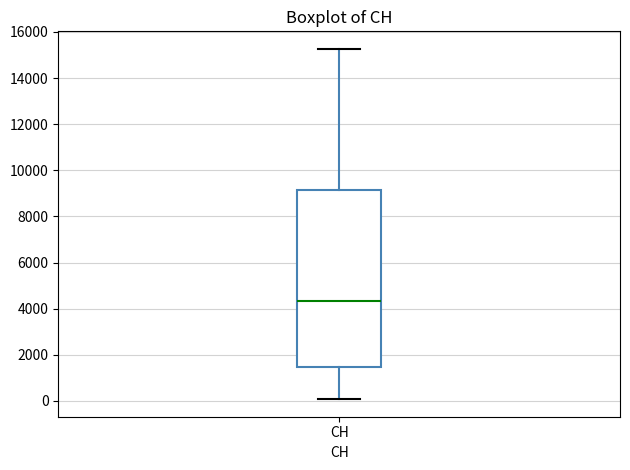

Transcribe this box plot: give where the median line is, the range the box spans, and where the two whiskers end, as read against the y-axis. The values are not printed on the chart, so give them approximately, as read against the axis.

median 4400, box 1400 to 9200, whiskers 0 to 15200